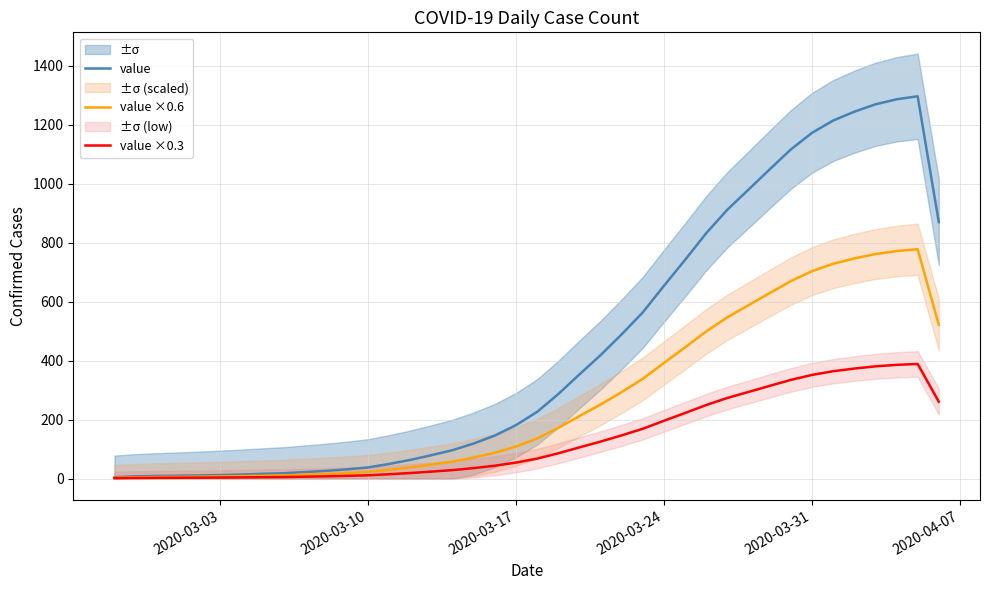

What is the maximum value for value ×0.6?

778.0